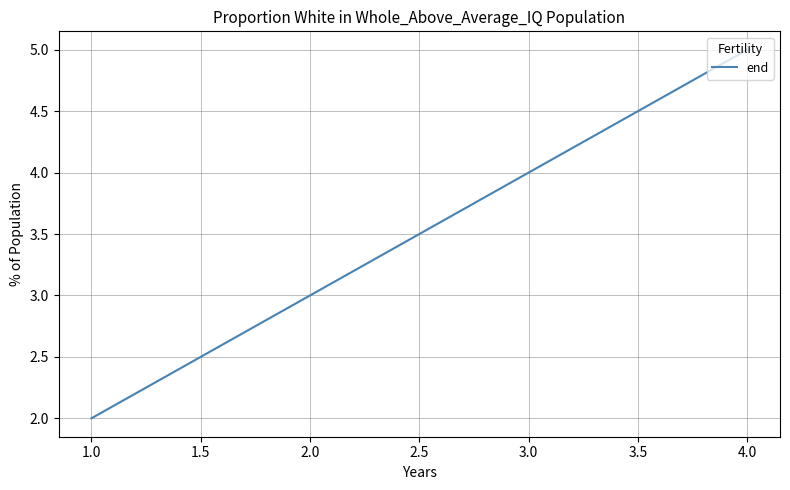

What is the average value?

4